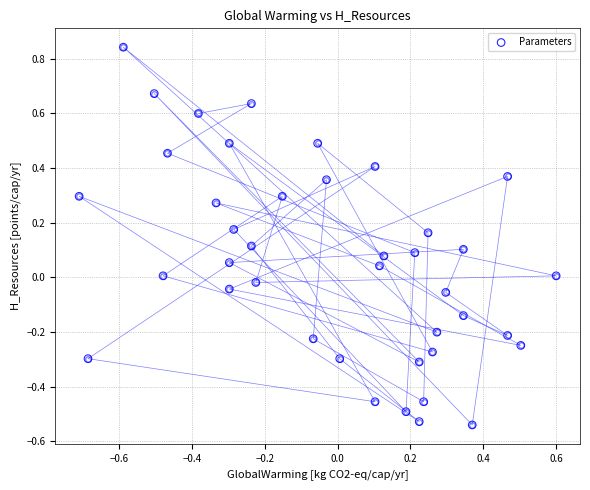

What is the range of Y values (max minus min)?

1.4